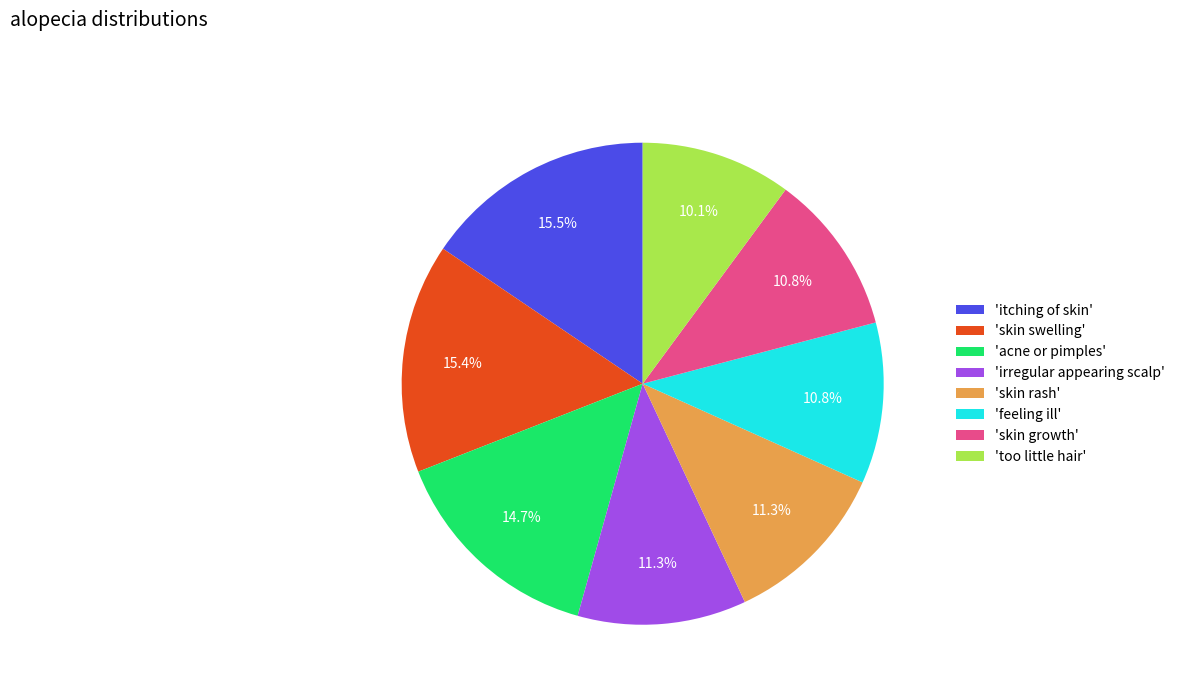

Approximately how many times larger is the value at 'feeling ill' compared to 'skin growth'?

1.0